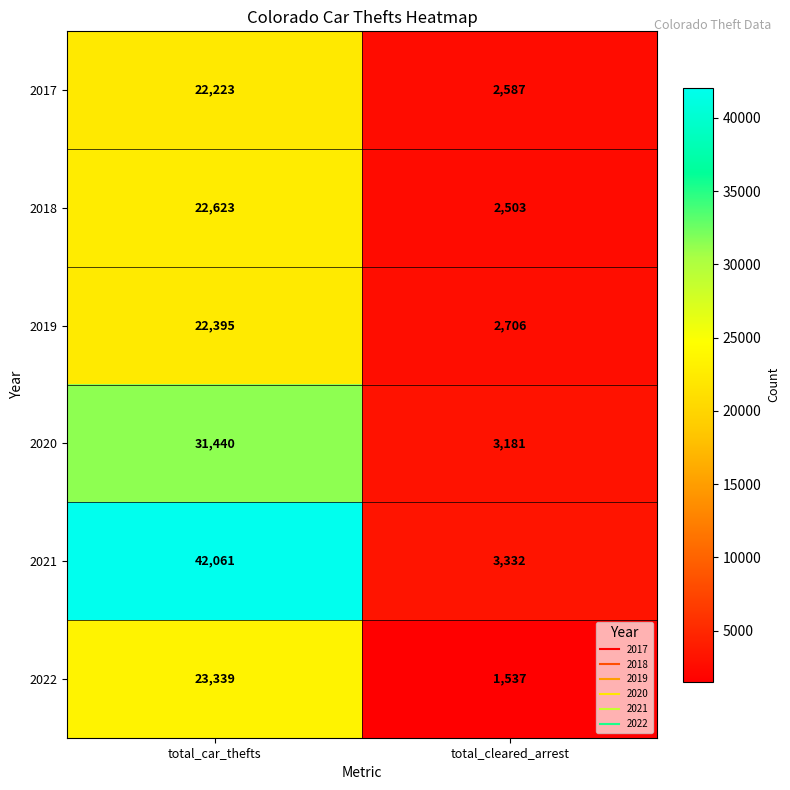

At which category does the chart reach its minimum across all series?

total_cleared_arrest